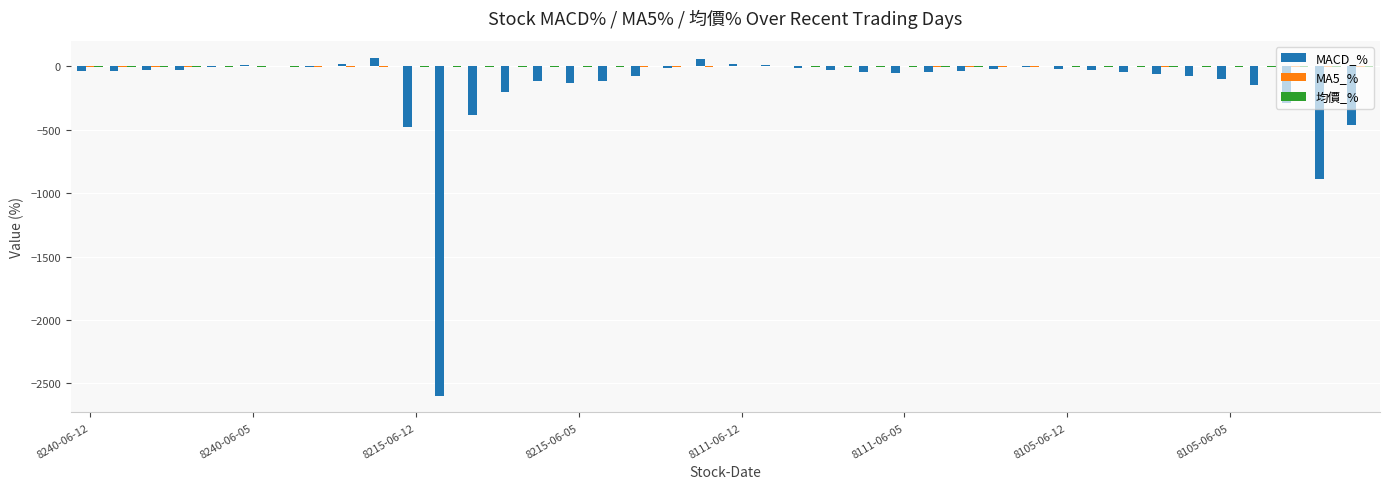

What is the highest value of the MACD_% series?

68.9